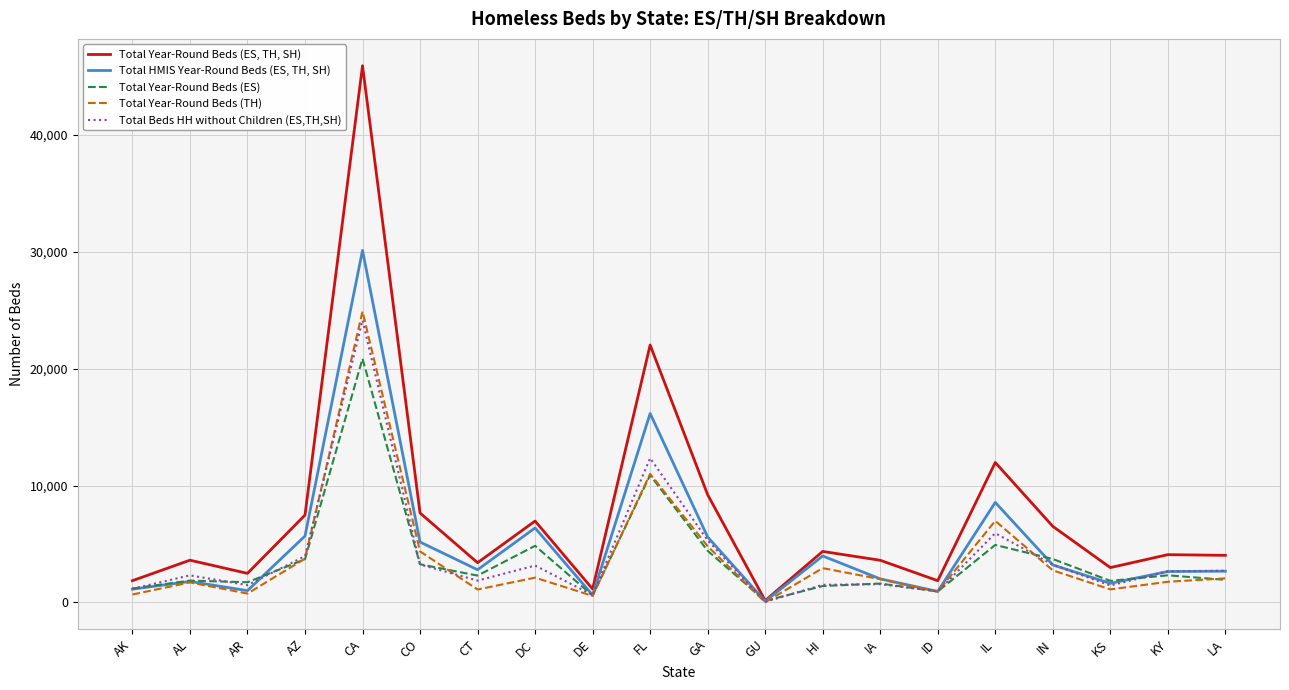

What is the total value across all series at DE?

3546